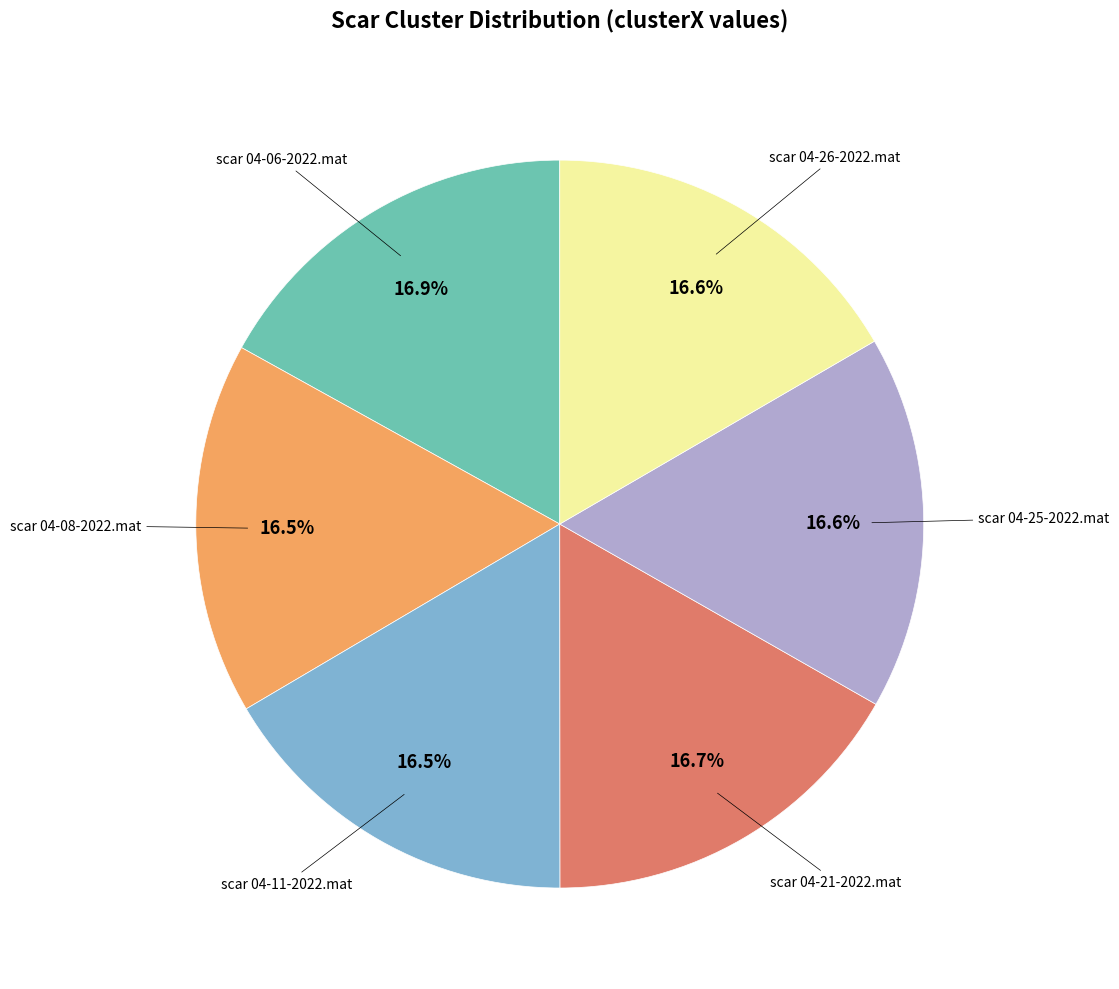

How many slices are in this pie chart?

6